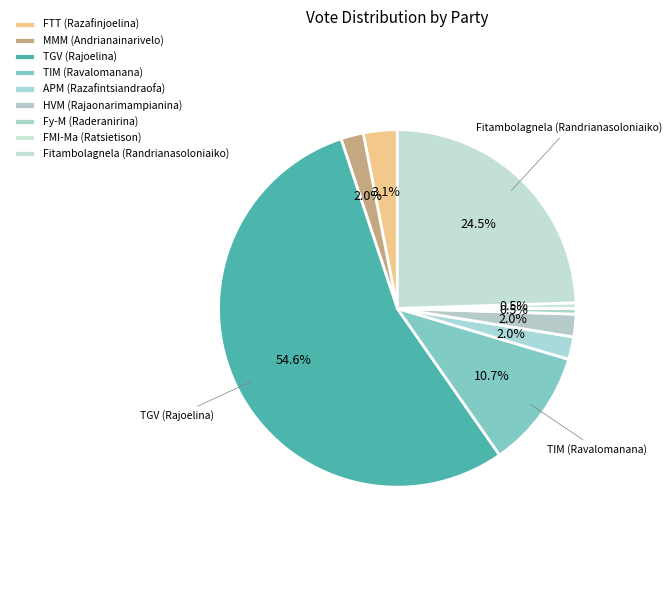

What is the majority slice?

TGV (Rajoelina)